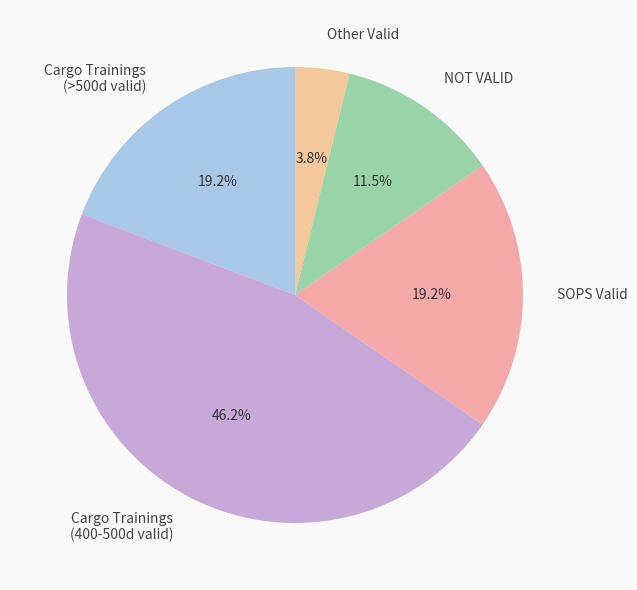

How much of the chart is everything except Cargo Trainings (>500d valid)?

80.8%